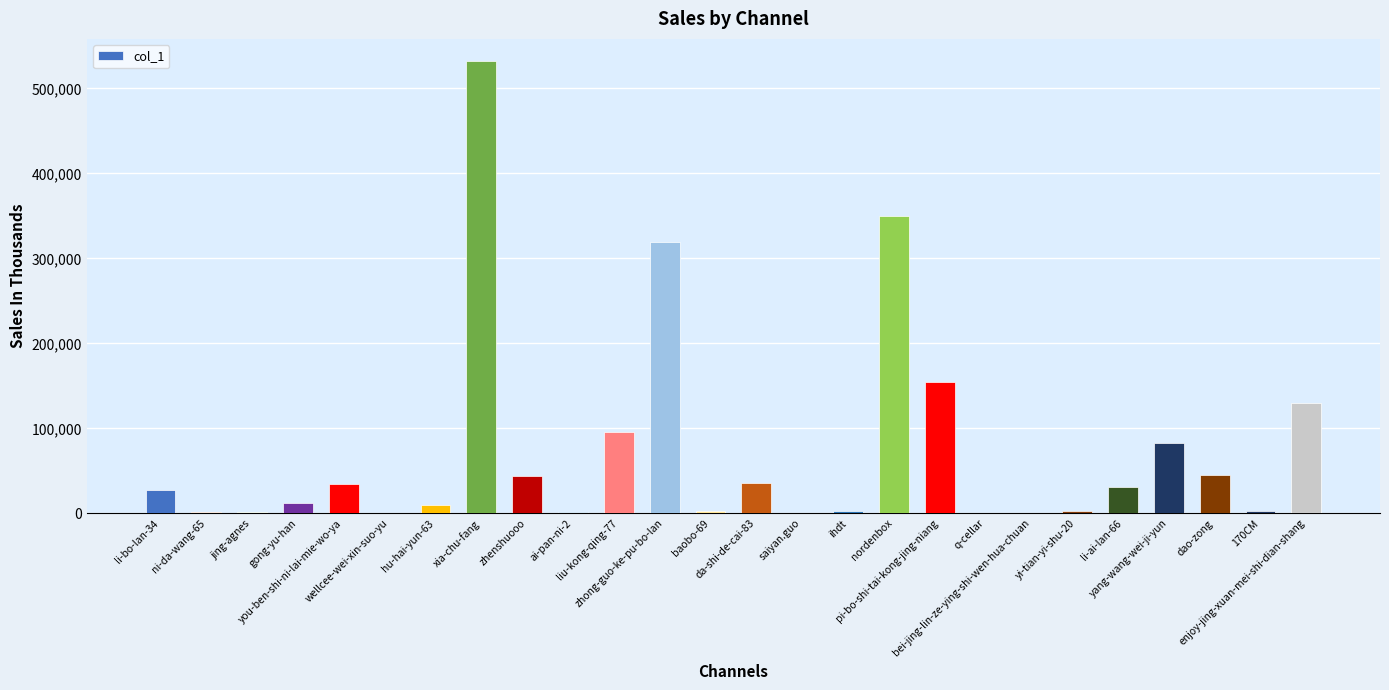

What is the greatest value displayed?

531568